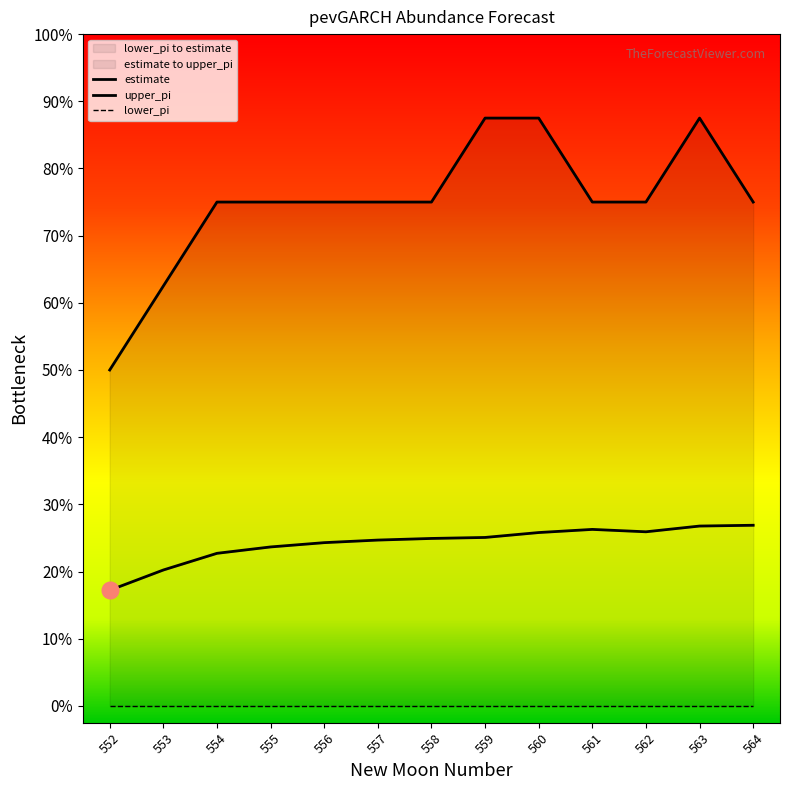

At which category is the sum across all series the highest?

563